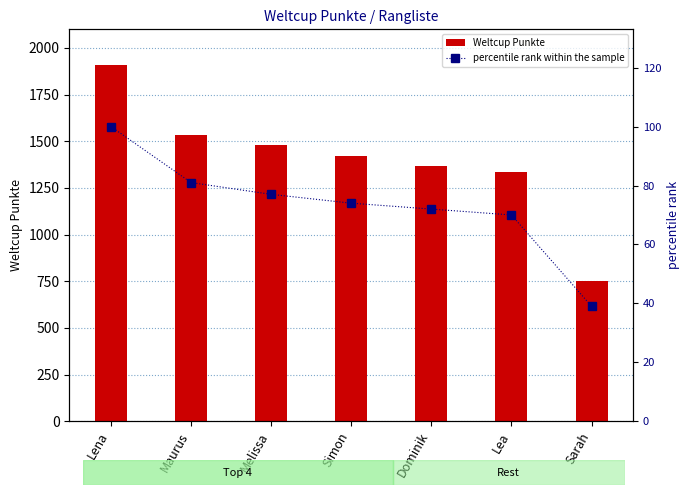

The value of percentile rank within the sample at Sarah is 25. True or false?

False